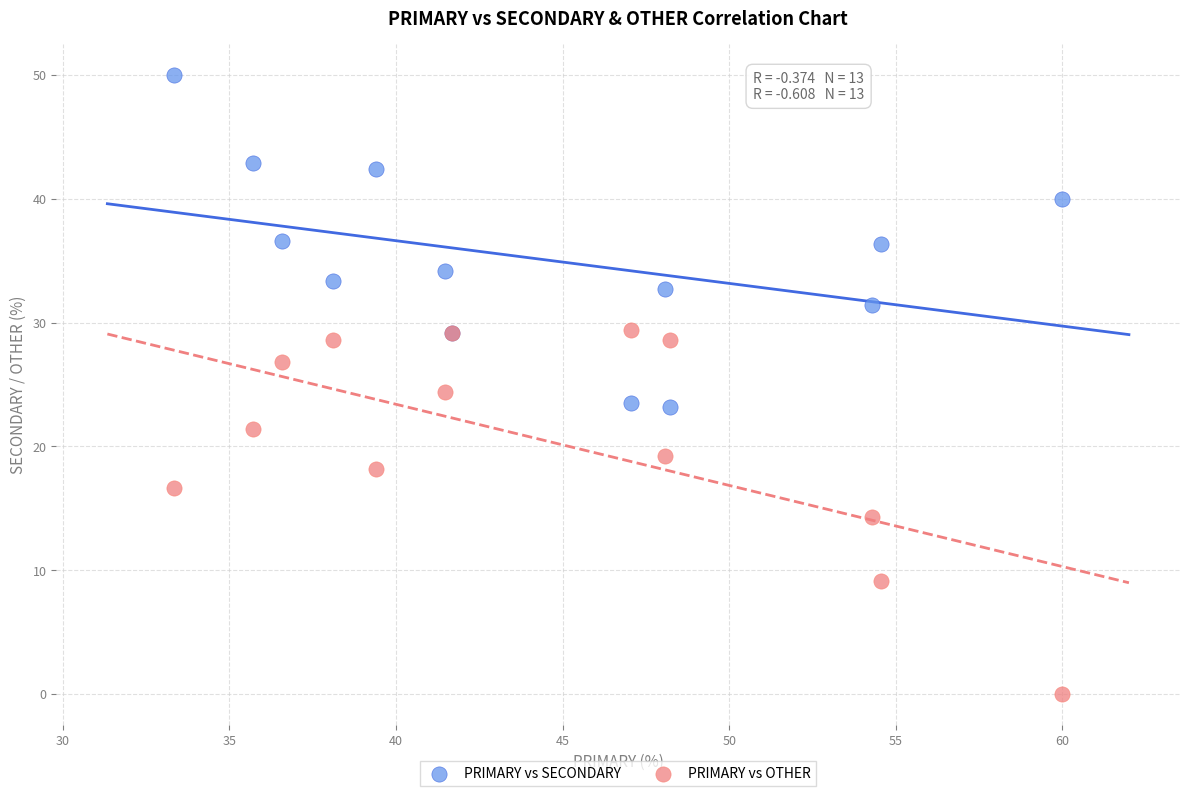

Across all series, what Y value is closest to 25?

24.4